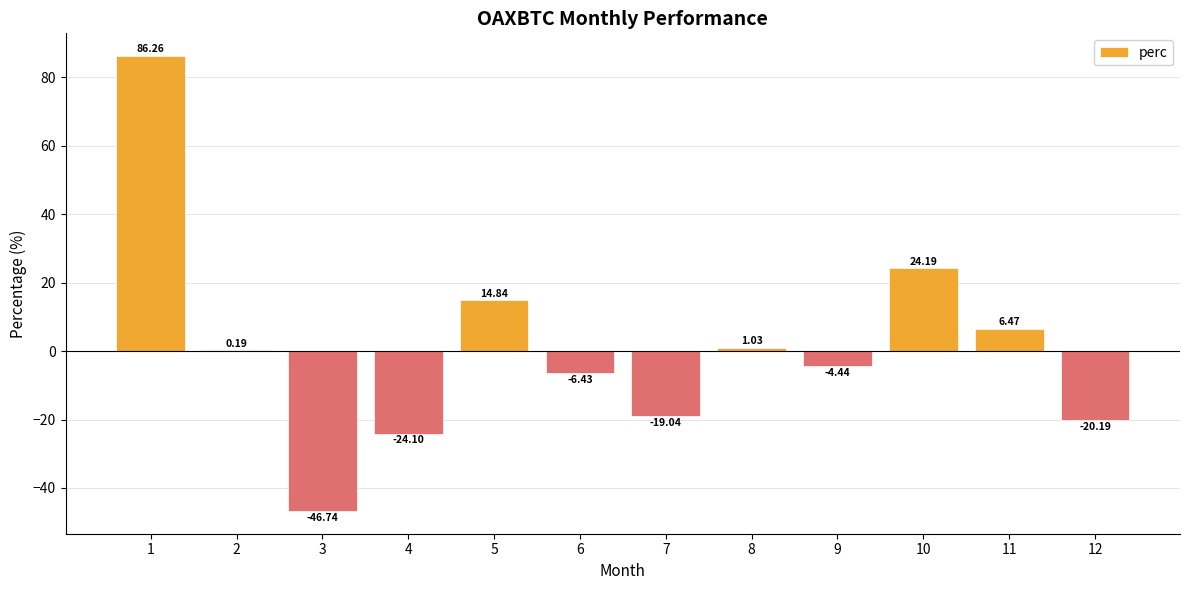

What is the sum of the values at 4 and 2?

-23.9